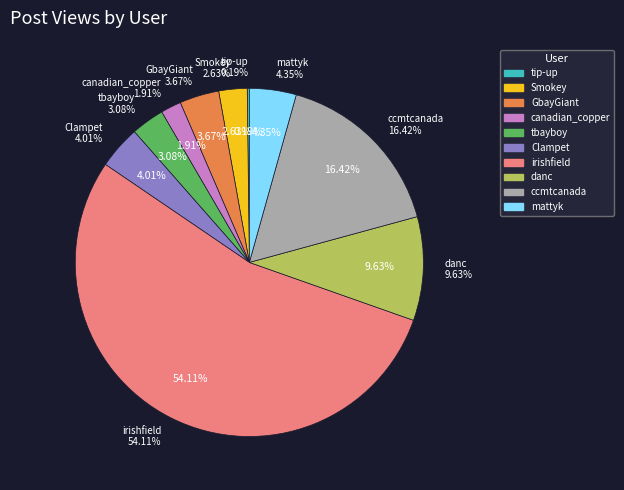

To the nearest percent, what is the combined percentage of danc and tbayboy?

13%